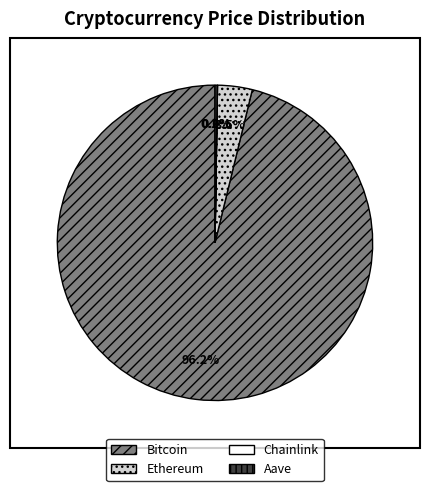

Does Ethereum represent more than half of the total?

No